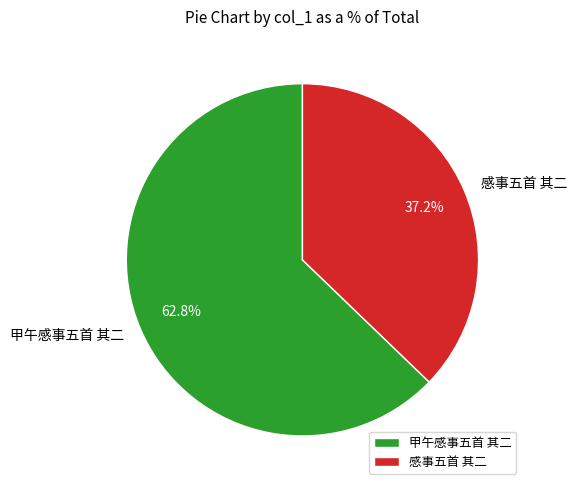

What percentage is the 感事五首 其二 slice, to the nearest percent?

37%